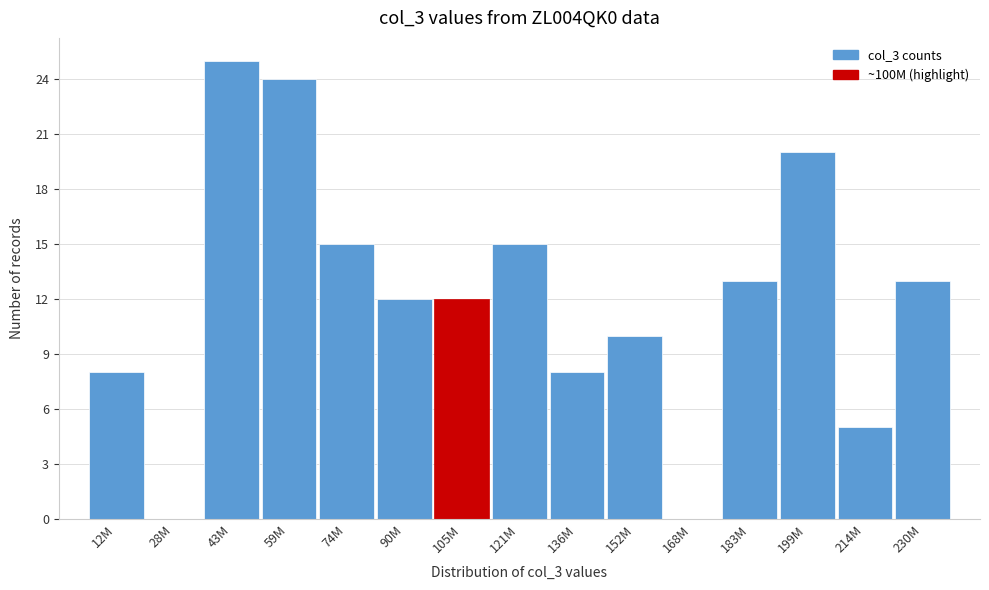

Reading right to left, list all the values displayed in this chart.

230M=13	214M=5	199M=20	183M=13	168M=0	152M=10	136M=8	121M=15	105M=12	90M=12	74M=15	59M=24	43M=25	28M=0	12M=8